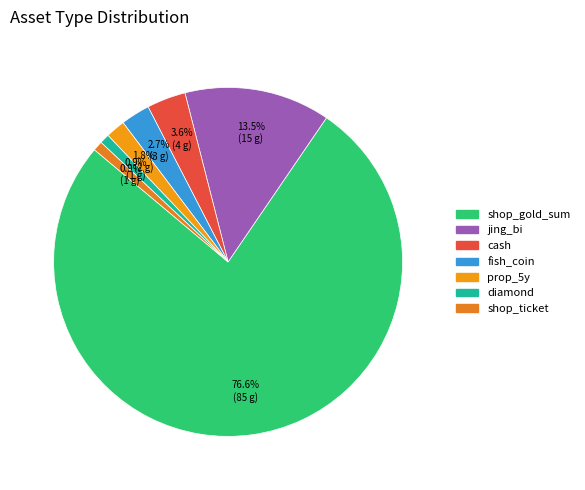

How many segments does this pie chart have?

7